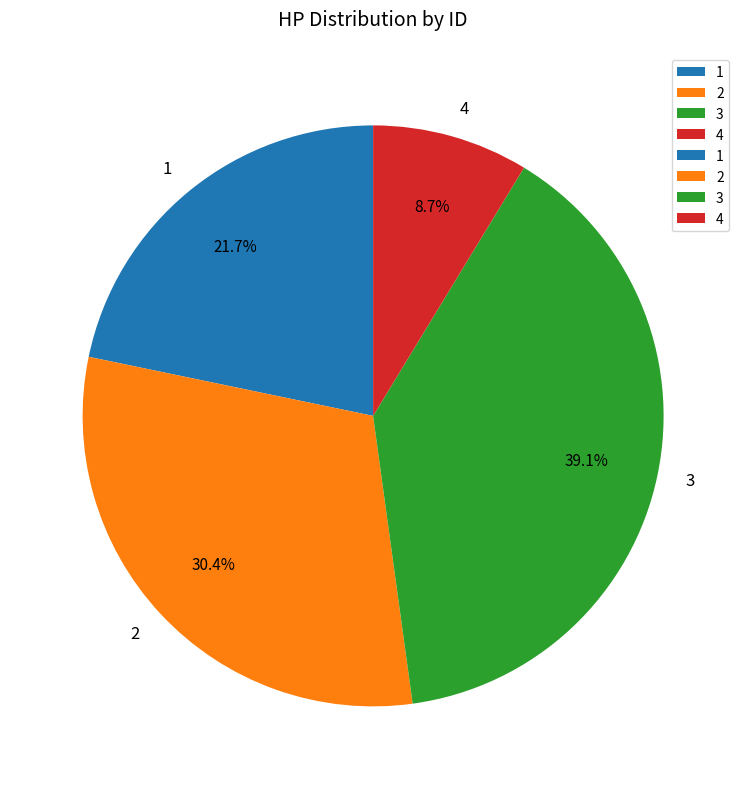

What percentage do 1 and 4 together represent?

30.4%